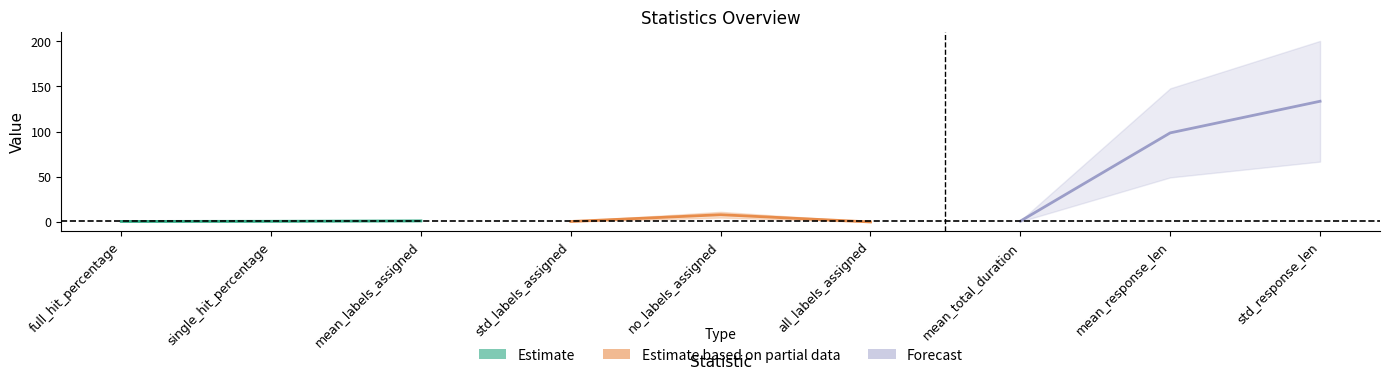

Which label corresponds to the smallest value in the chart?

mean_labels_assigned